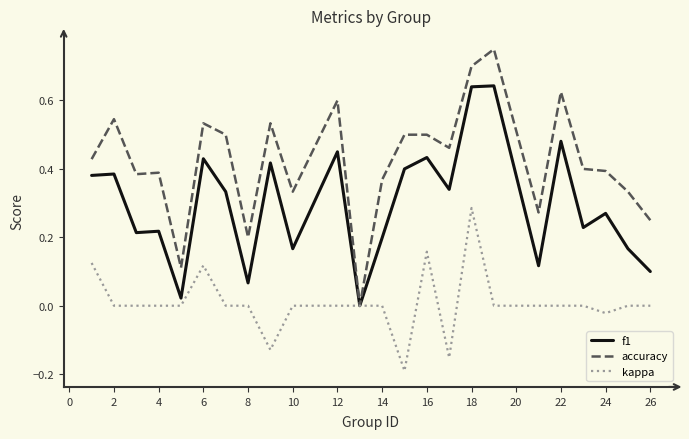

How many lines are shown in the chart?

3